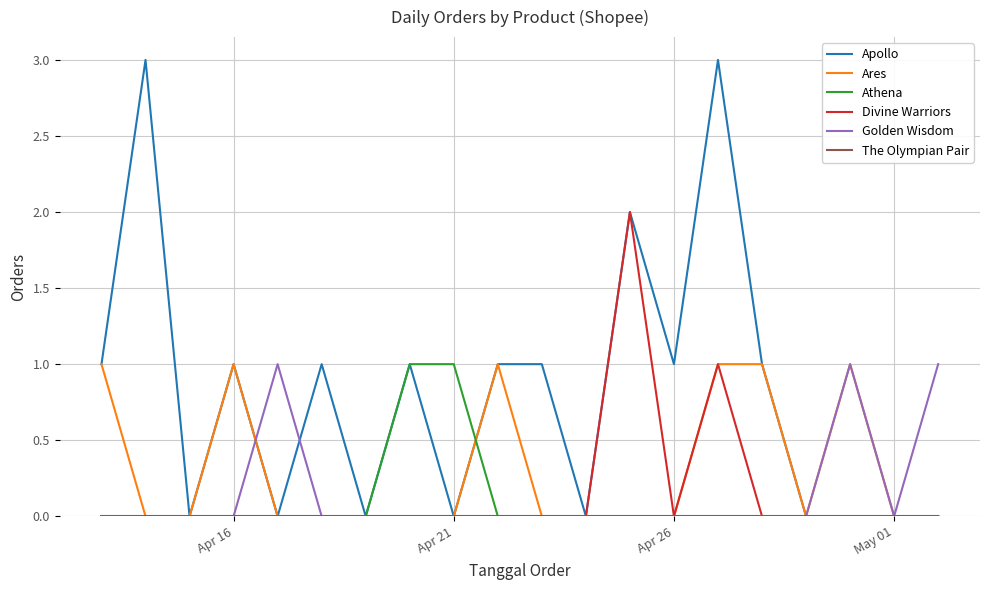

How many lines are shown in the chart?

6